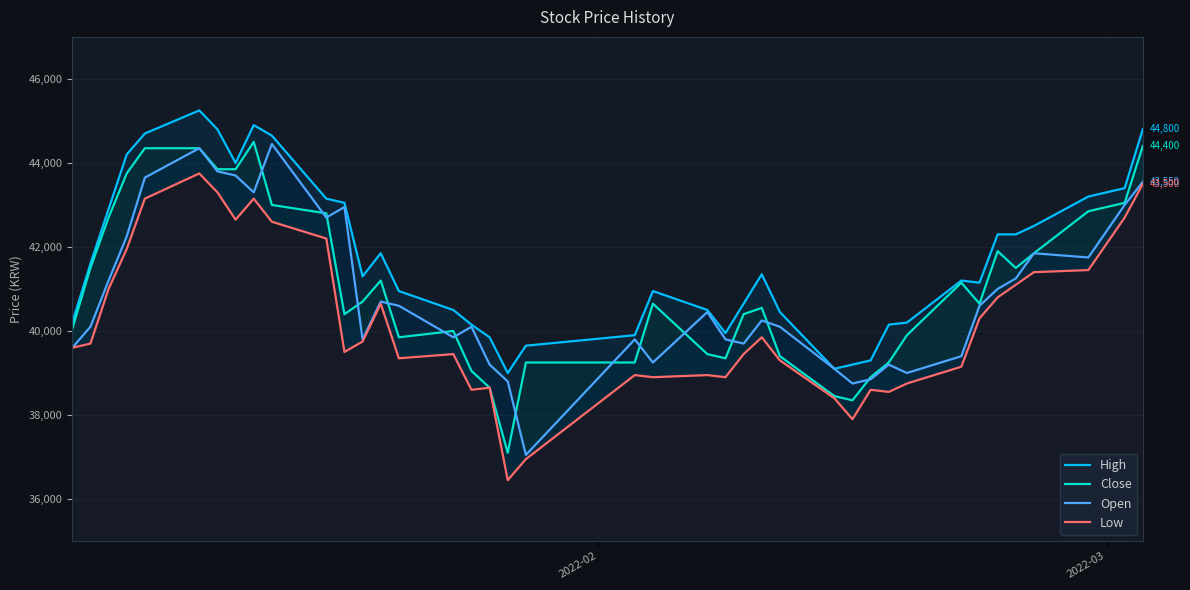

Which series has the largest total across all categories?

High